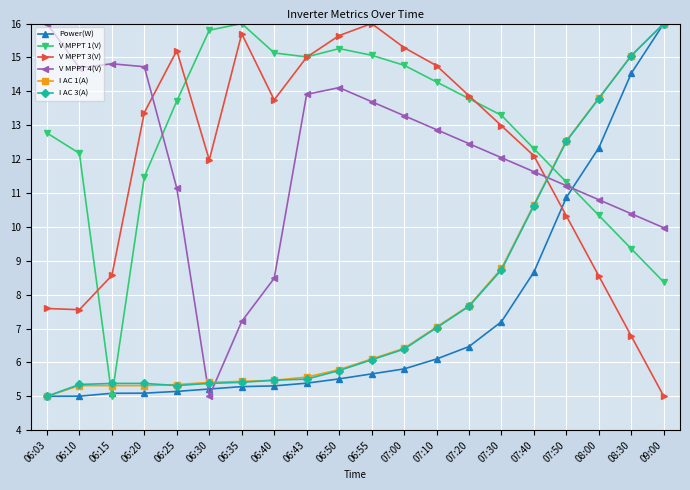

What is the value of the V MPPT 4(V) point at the 4th from the left?

14.7